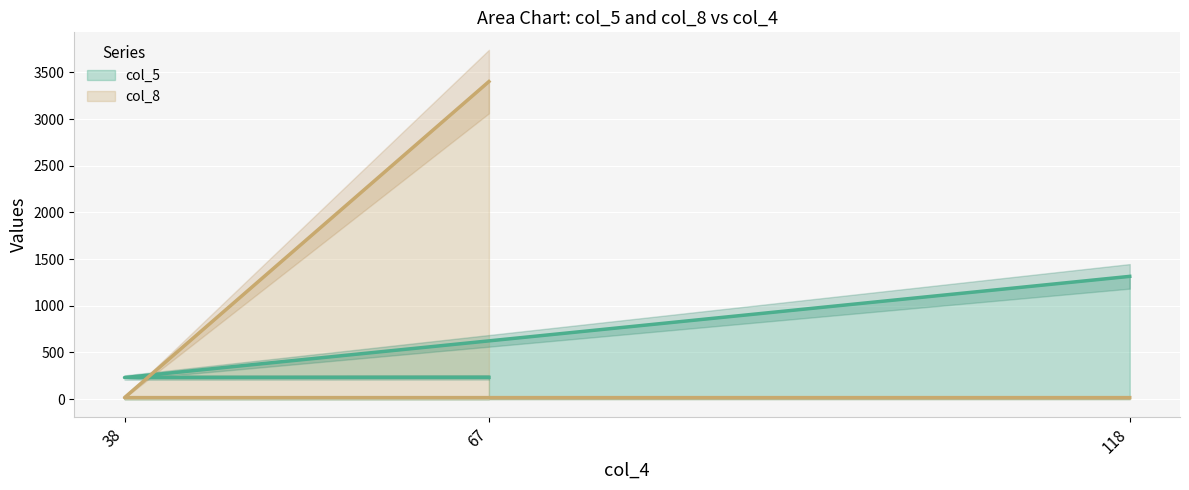

What are all the series names shown in the legend?

col_5, col_8